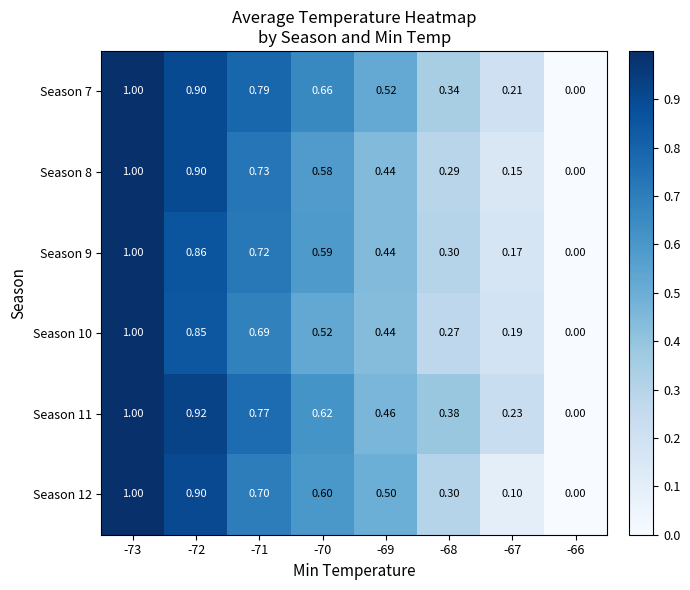

Reading left to right, extract all data points from this chart.

Season 7: -73=1.0	-72=0.9	-71=0.8	-70=0.7	-69=0.5	-68=0.3	-67=0.2	-66=0.0
Season 8: -73=1.0	-72=0.9	-71=0.7	-70=0.6	-69=0.4	-68=0.3	-67=0.1	-66=0.0
Season 9: -73=1.0	-72=0.9	-71=0.7	-70=0.6	-69=0.4	-68=0.3	-67=0.2	-66=0.0
Season 10: -73=1.0	-72=0.8	-71=0.7	-70=0.5	-69=0.4	-68=0.3	-67=0.2	-66=0.0
Season 11: -73=1.0	-72=0.9	-71=0.8	-70=0.6	-69=0.5	-68=0.4	-67=0.2	-66=0.0
Season 12: -73=1.0	-72=0.9	-71=0.7	-70=0.6	-69=0.5	-68=0.3	-67=0.1	-66=0.0